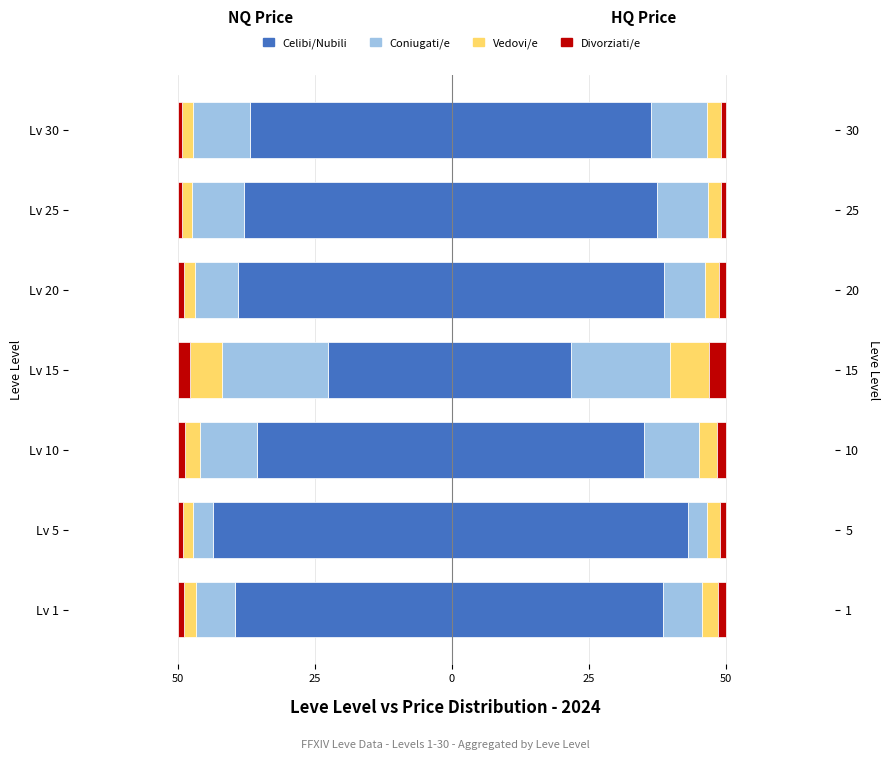

Which series has the widest spread of values?

Celibi/Nubili